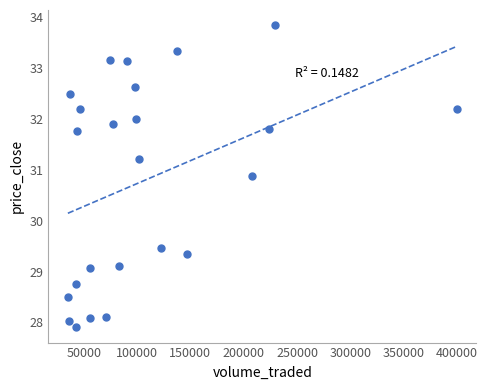

What is the range of Y values (max minus min)?

5.9